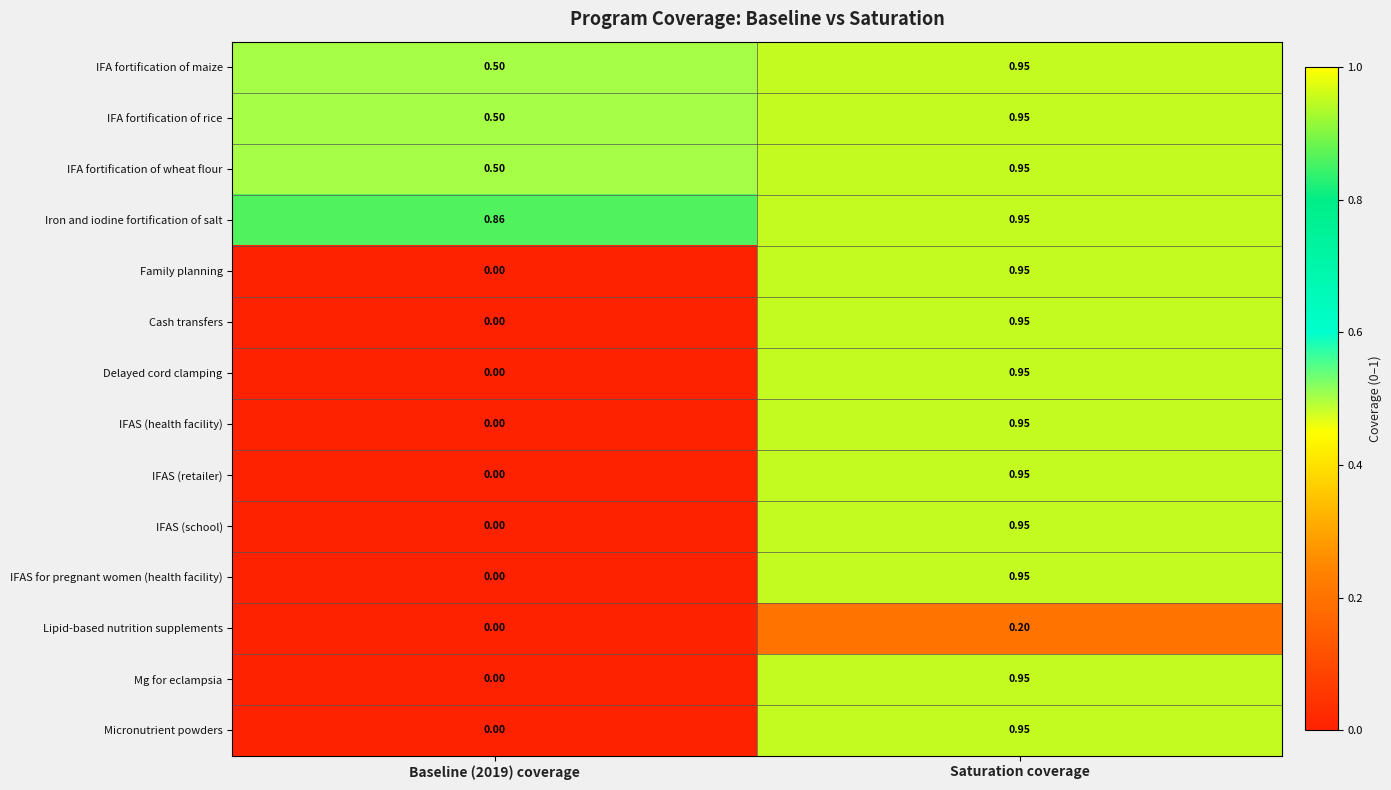

Which label corresponds to the largest value in the chart?

Saturation coverage